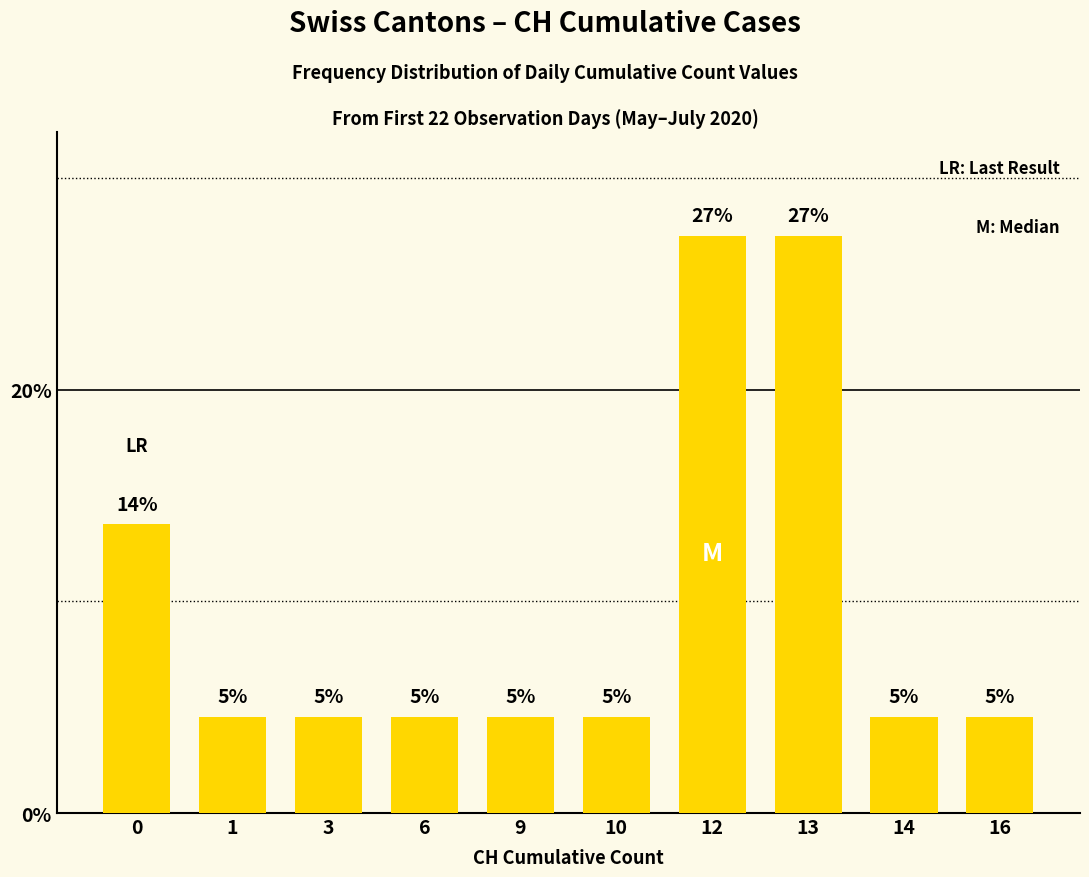

What is the difference between the values at 16 and 0?

9.1